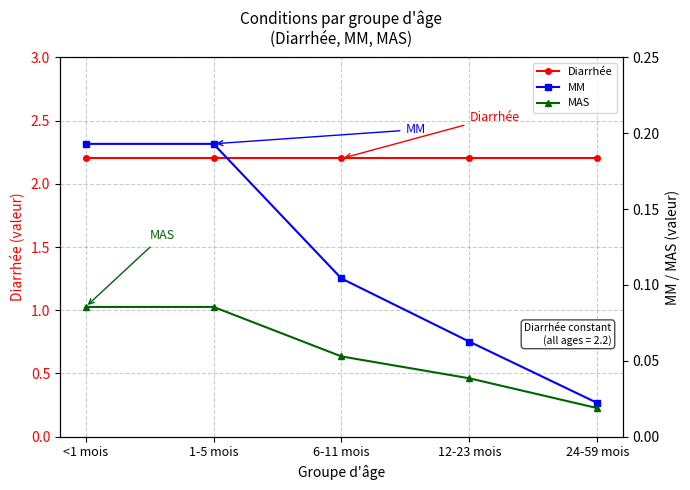

Is it true that MM equals 0.1 at 12-23 mois?

True